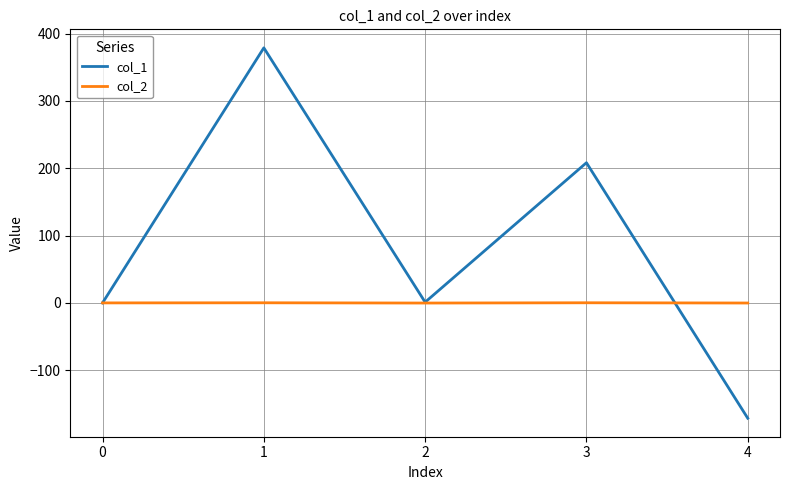

Does the chart have visible grid lines?

Yes